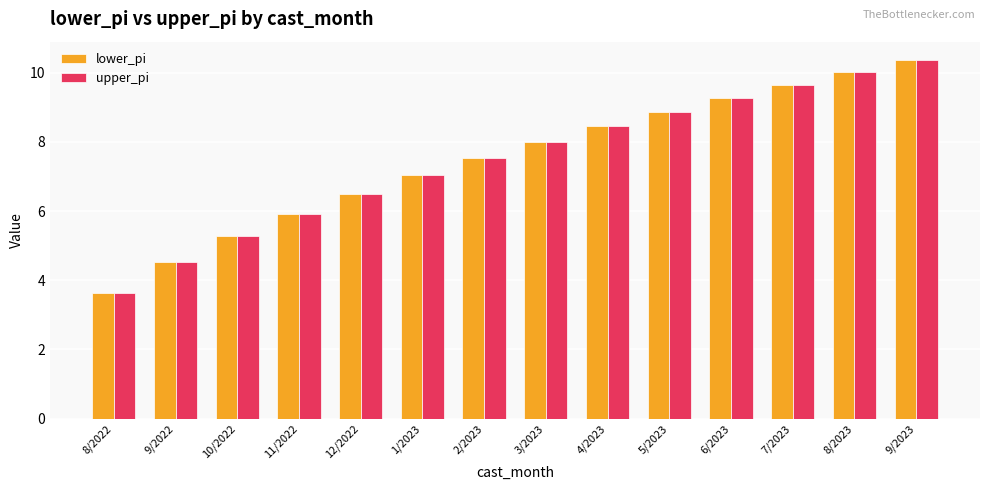

Which category has the lowest value across all series?

8/2022